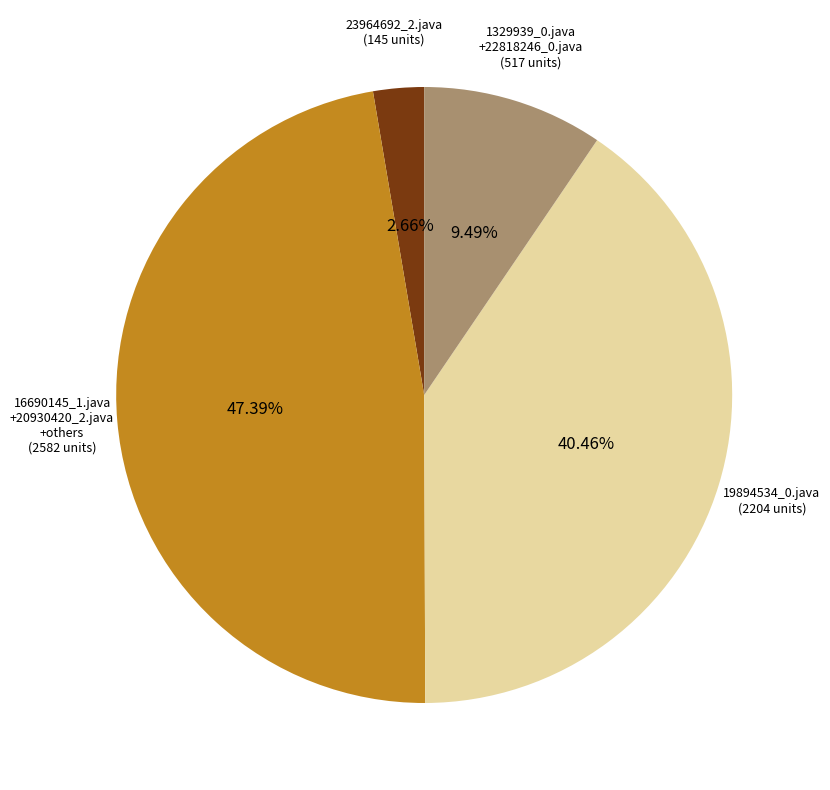

Is there a majority slice in this chart?

No